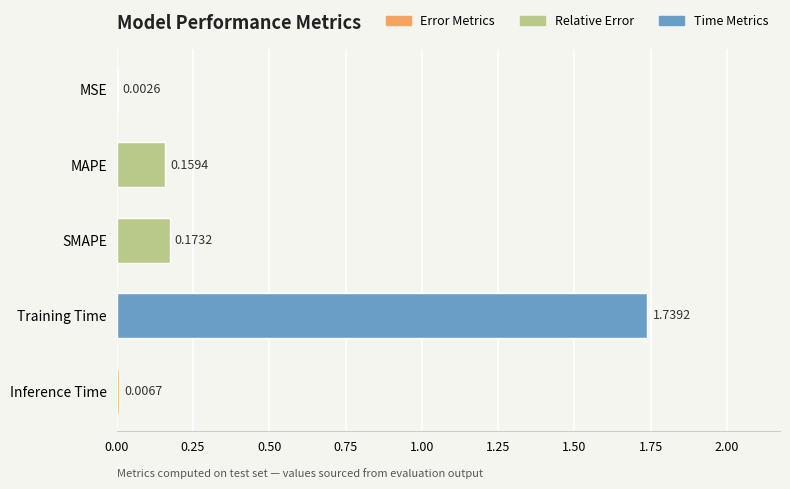

Which has a higher value, MSE or MAPE?

MAPE